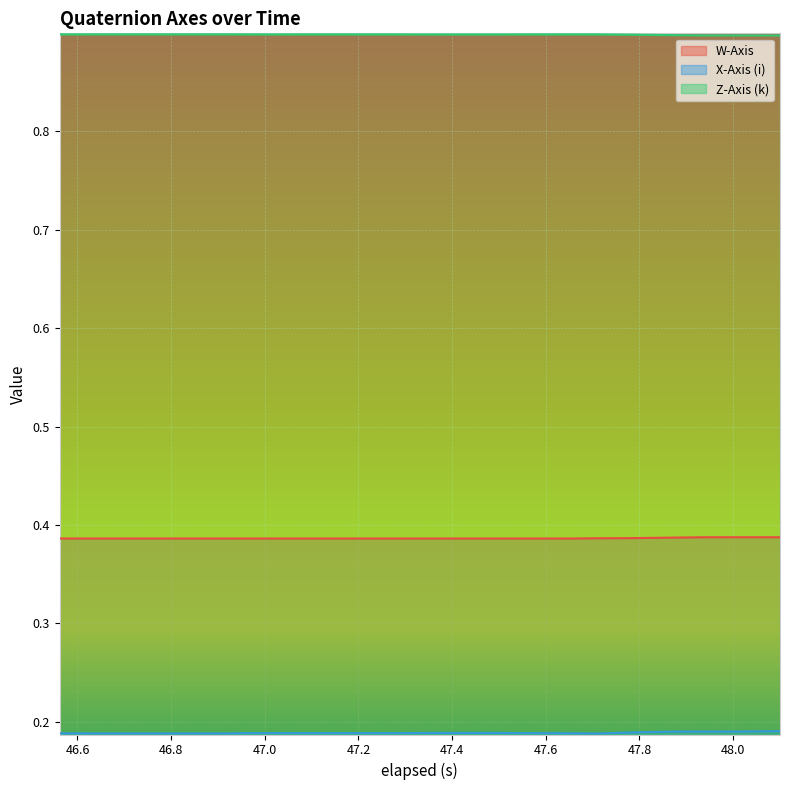

True or false: Z-Axis (k) and W-Axis cross at least once.

False